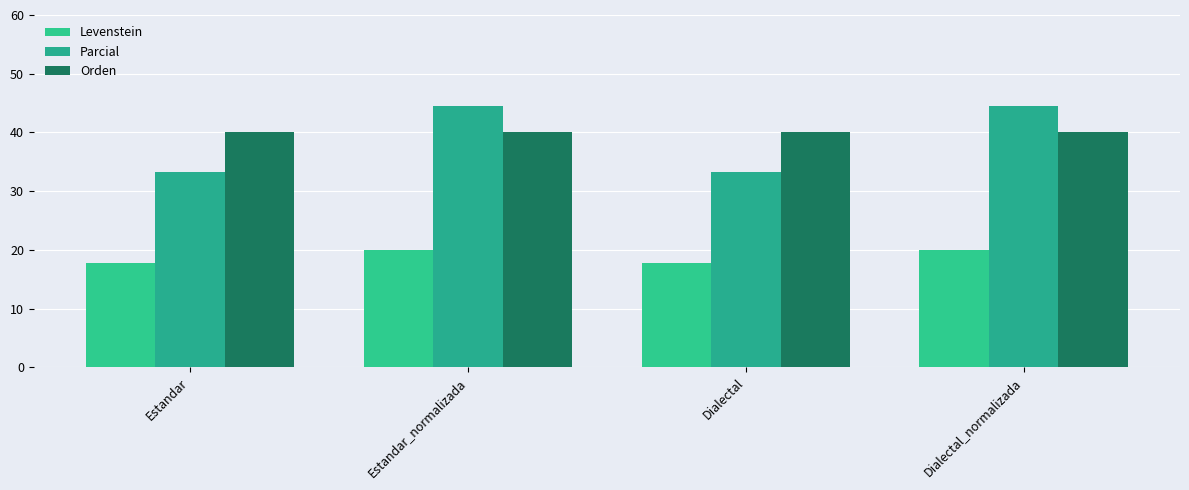

At which category does the chart reach its minimum across all series?

Estandar